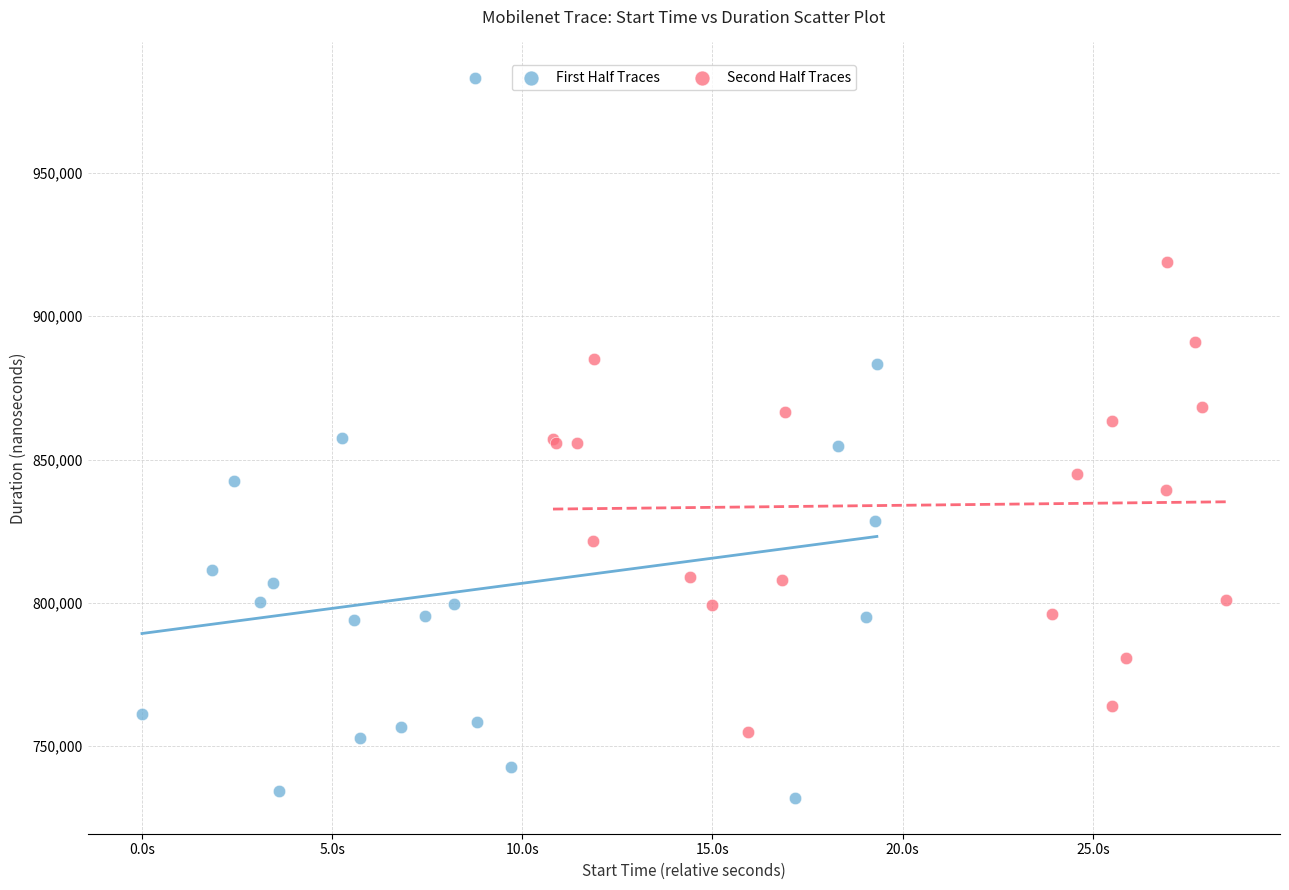

Which series has the widest spread of Y values?

First Half Traces